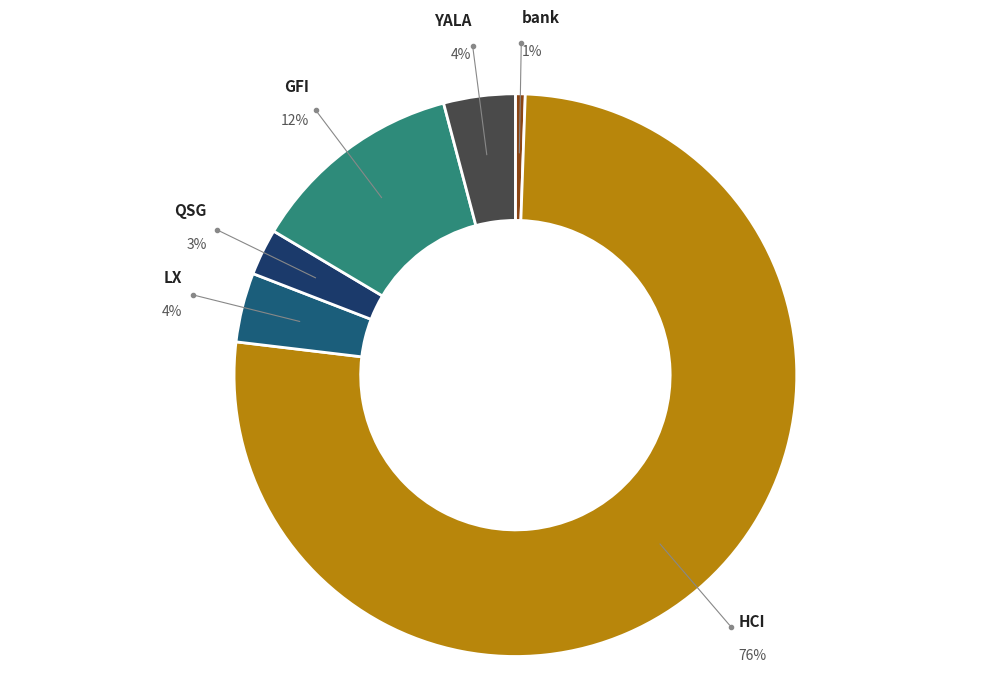

What percentage is the GFI slice, to the nearest percent?

12%